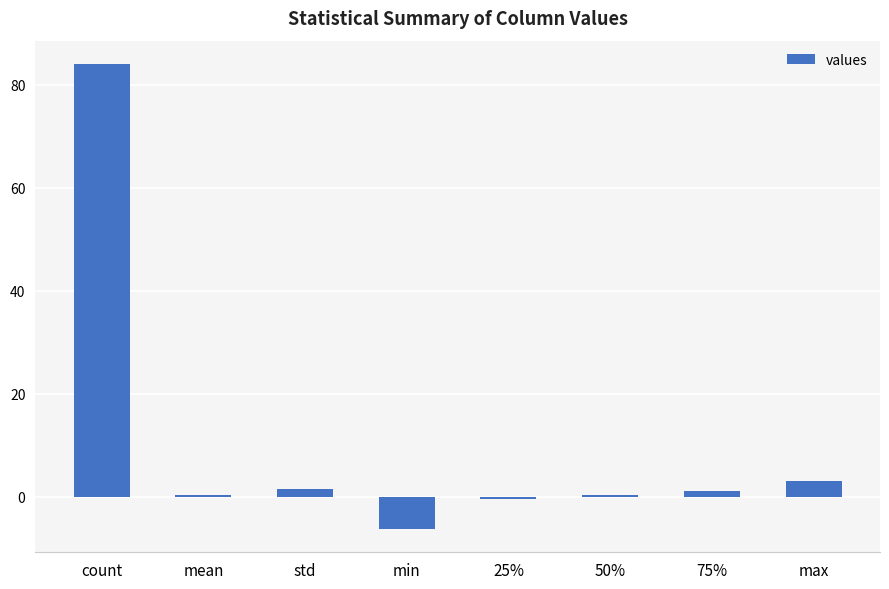

Approximately how many times larger is the value at max compared to 75%?

2.6